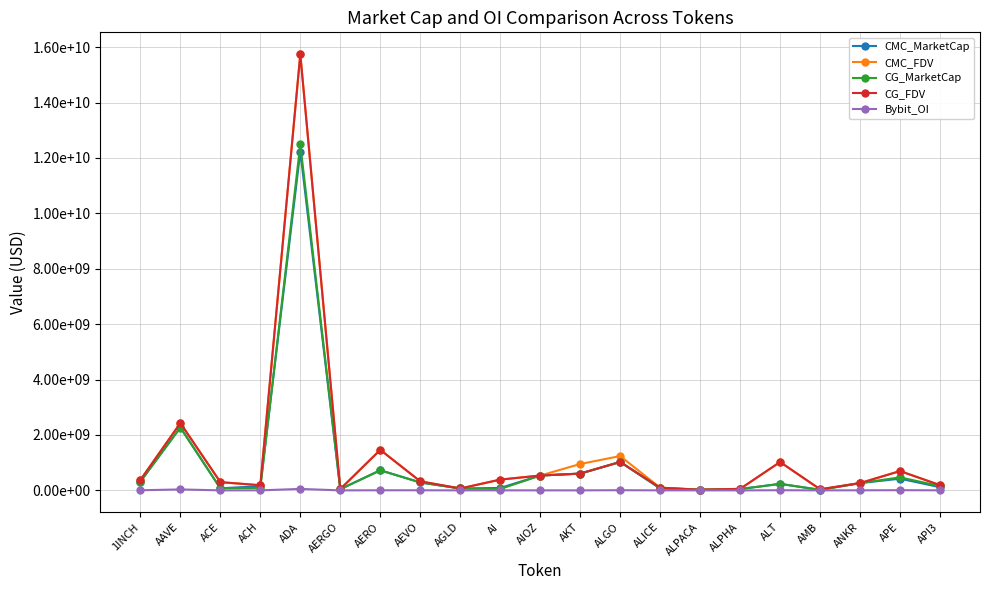

True or false: Bybit_OI and CG_FDV intersect in this chart.

False